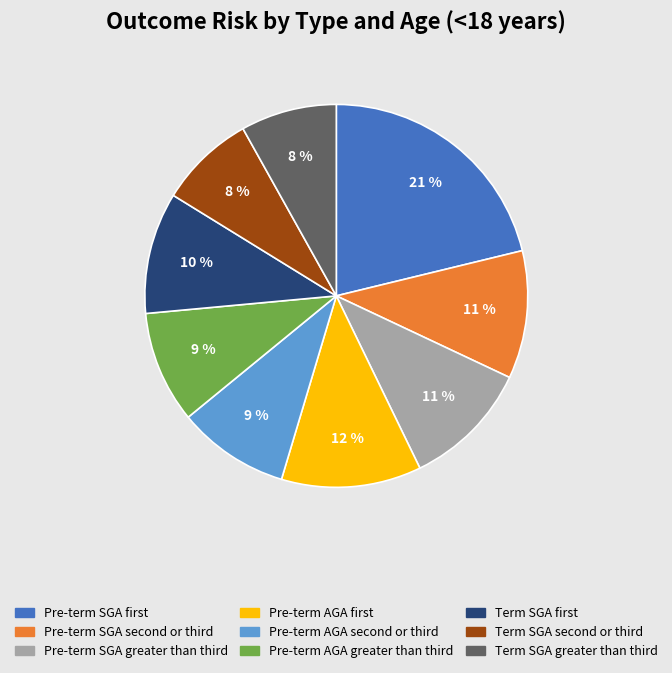

Does any single category account for the majority?

No